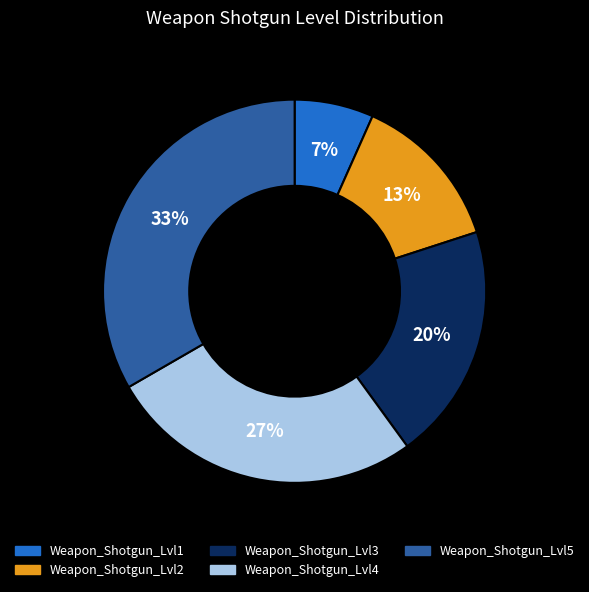

Is it true that Weapon_Shotgun_Lvl2 is 18% of the pie?

False